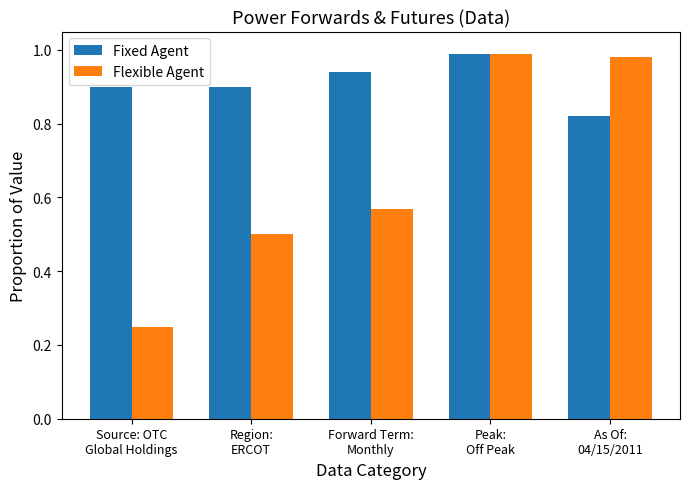

Which series has the widest spread of values?

Flexible Agent